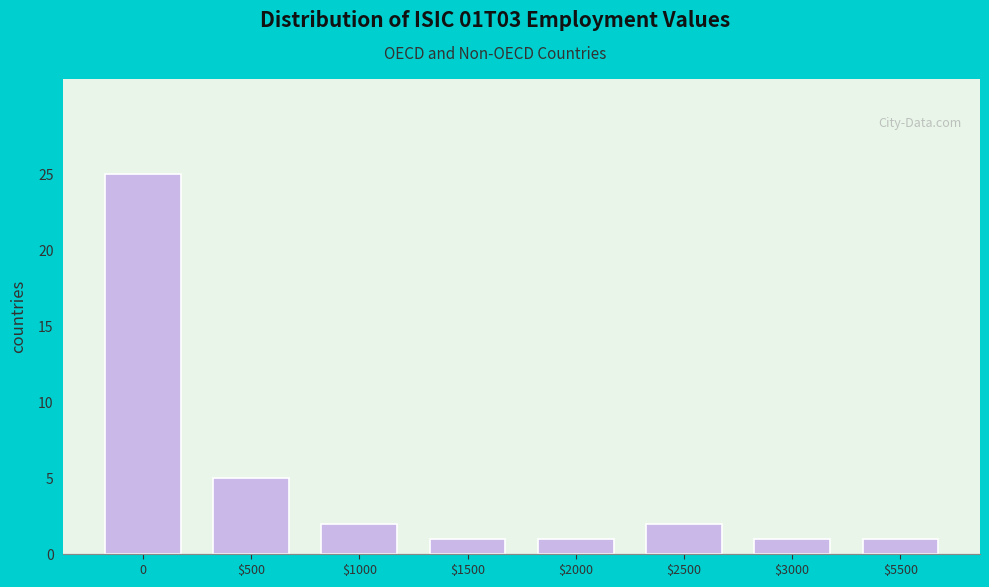

Reading left to right, list all the values displayed in this chart.

25	5	2	1	1	2	1	1